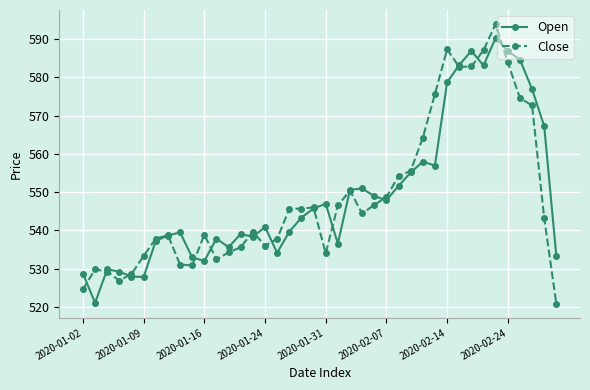

In Close, how many points are higher than both neighbors (excluding endpoints)?

8